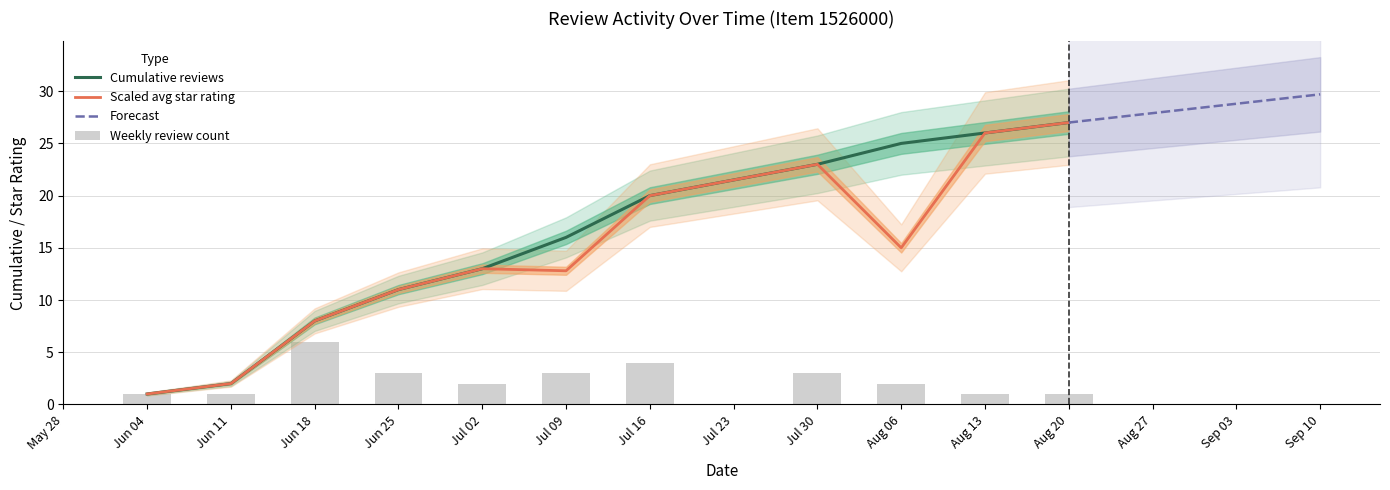

True or false: cumulative reviews has a value of 32 at 20.

False